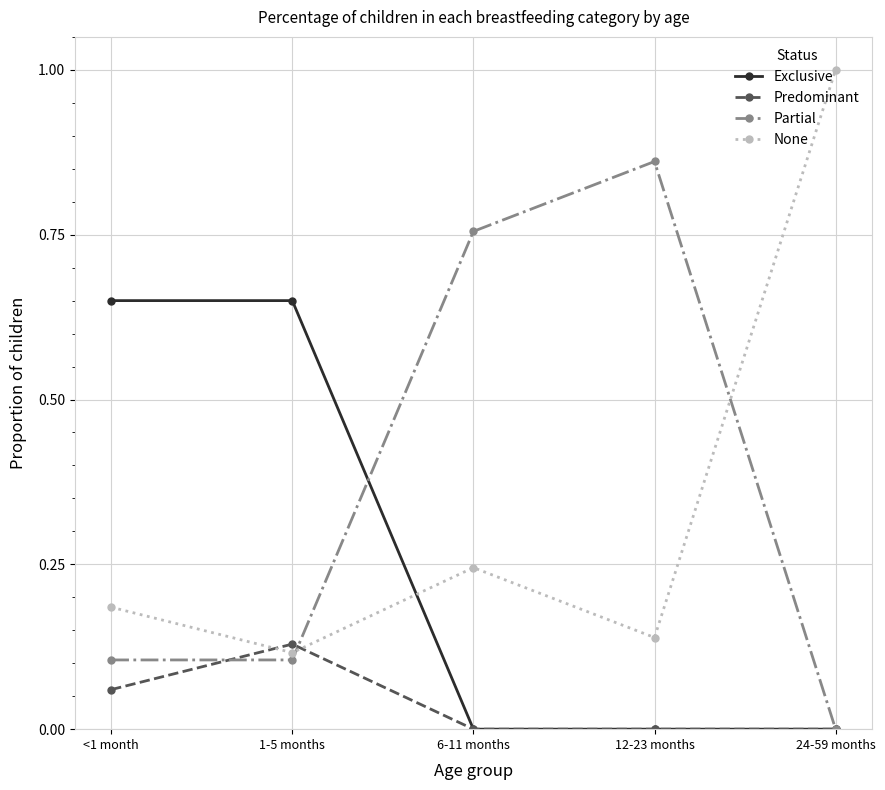

The None series shows 0.1 at 6-11 months. True or false?

False